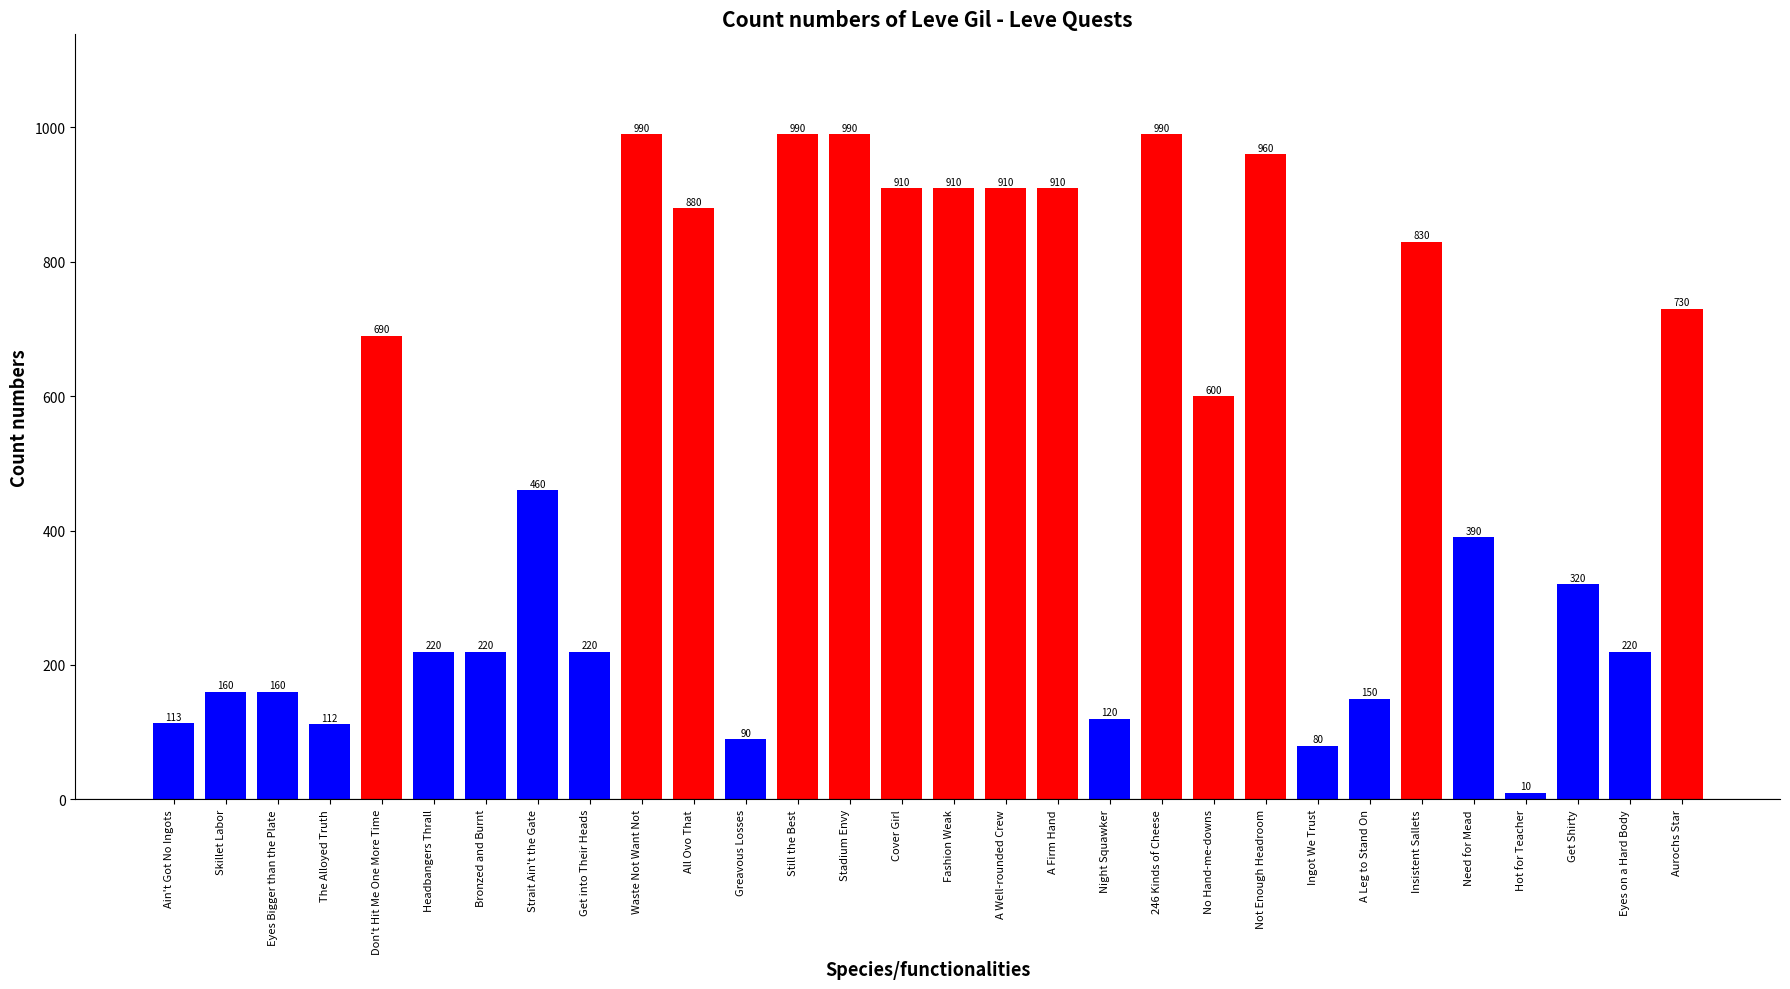

At which category does the chart reach its minimum across all series?

Hot for Teacher